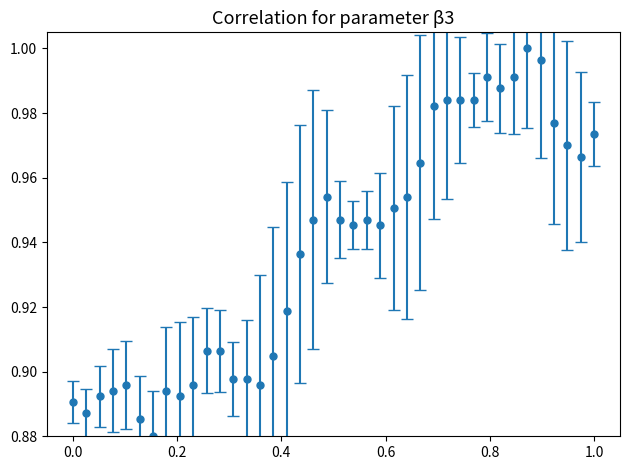

What is the sum of all values?

37.5